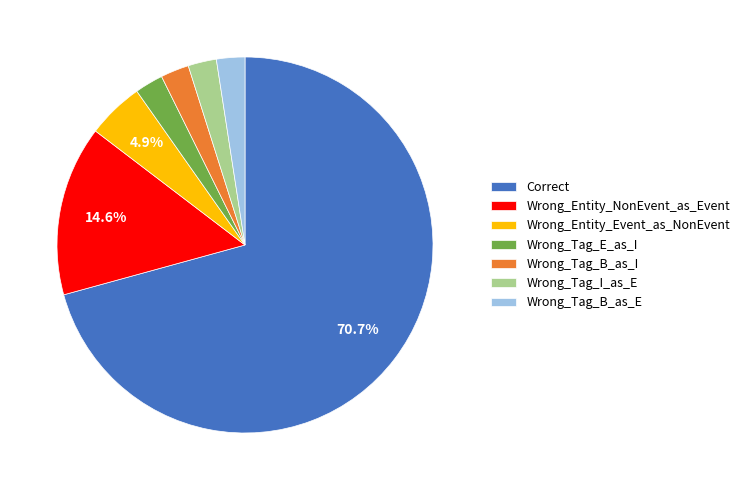

To the nearest percent, what is the combined percentage of Correct and Wrong_Tag_I_as_E?

73%